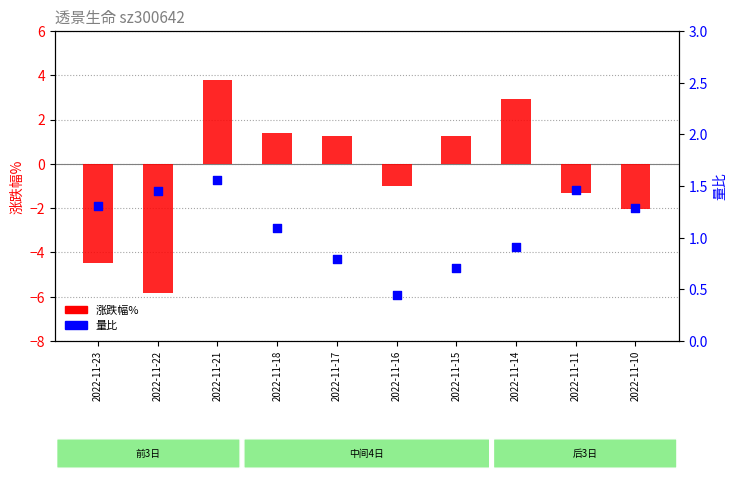

Which series has the largest total across all categories?

量比